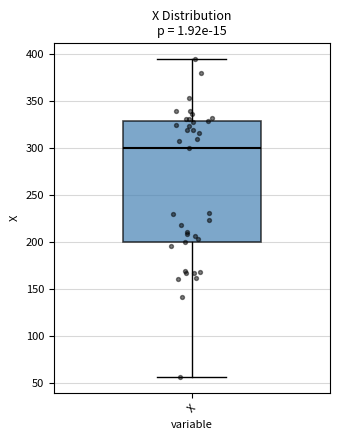

Where does the lower whisker of the box for X end on the y-axis? The values are not printed on the chart, so give them approximately, as read against the axis.

55